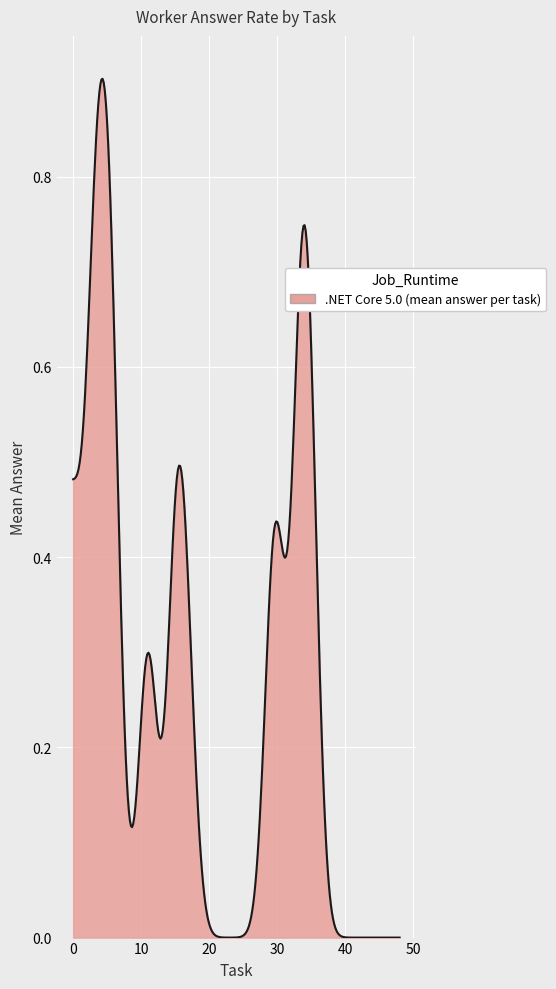

How many categories are shown in the chart?

300